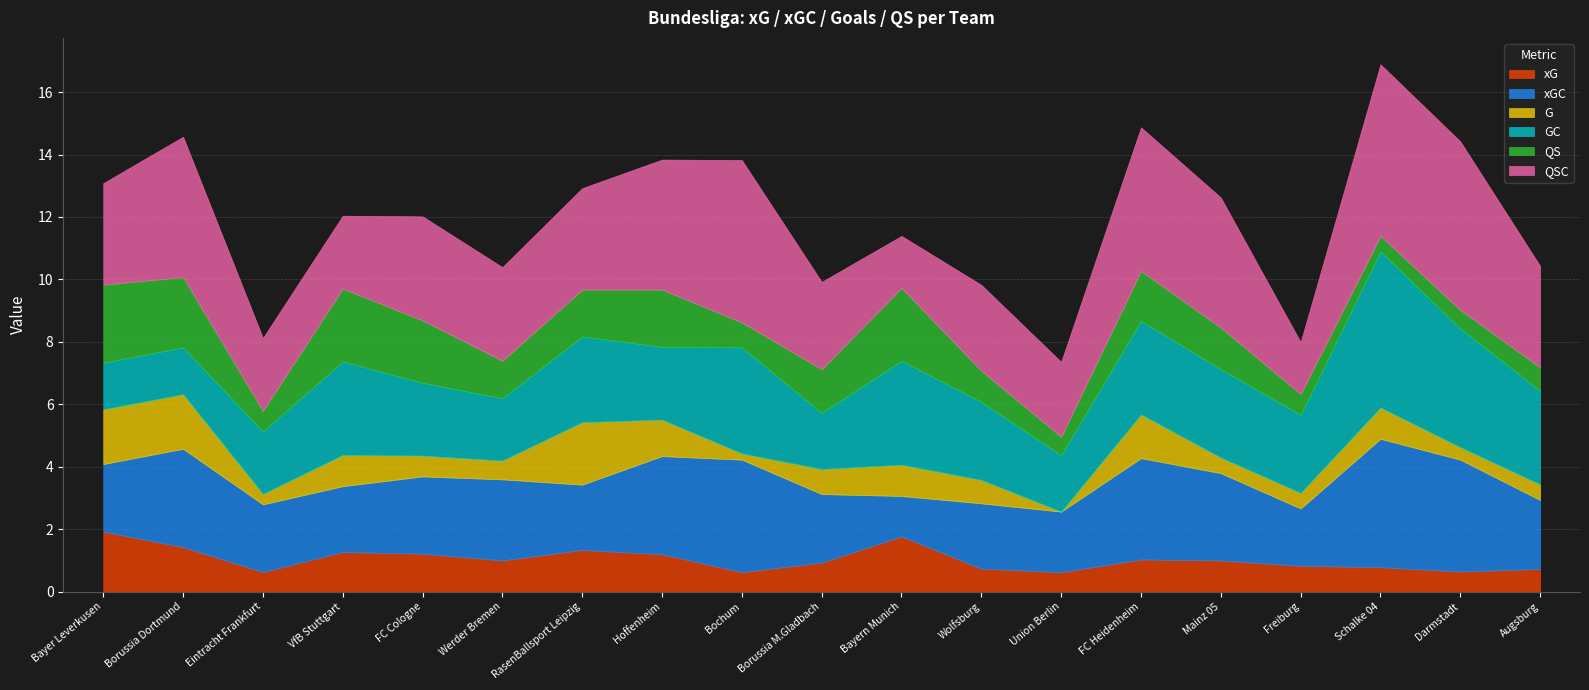

What is the label of the 4th point from the left?

VfB Stuttgart